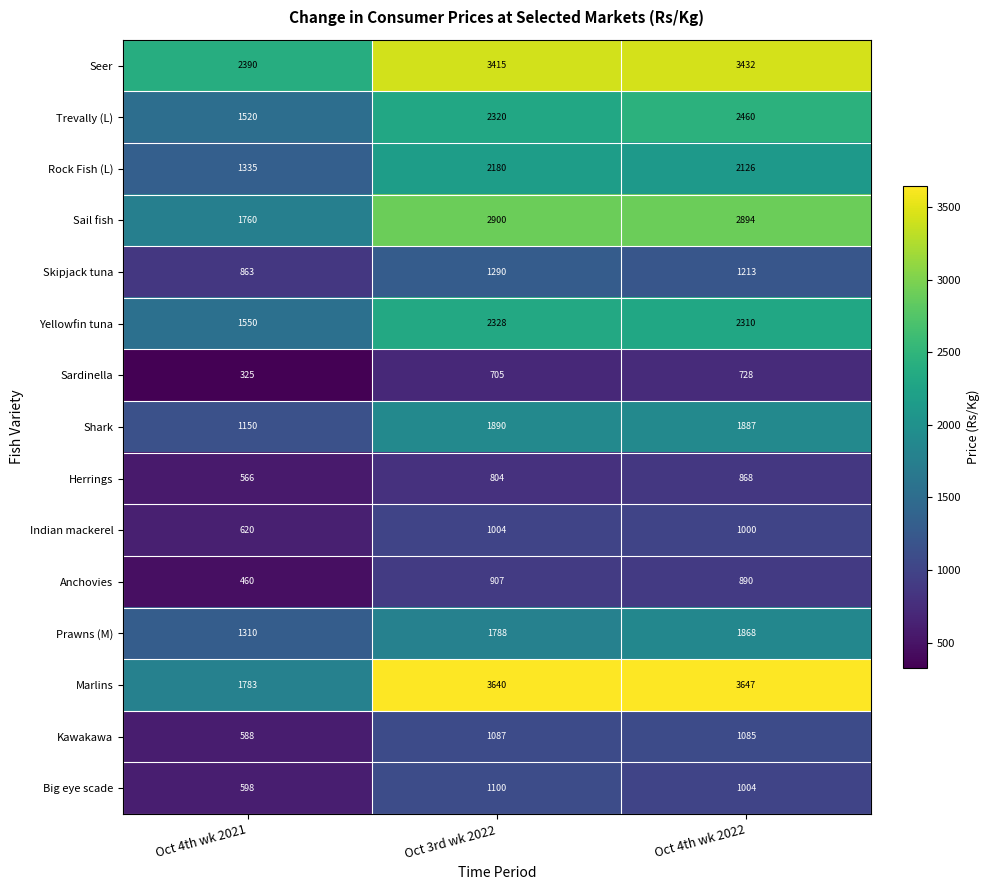

What is the average value of the Indian mackerel series?

875